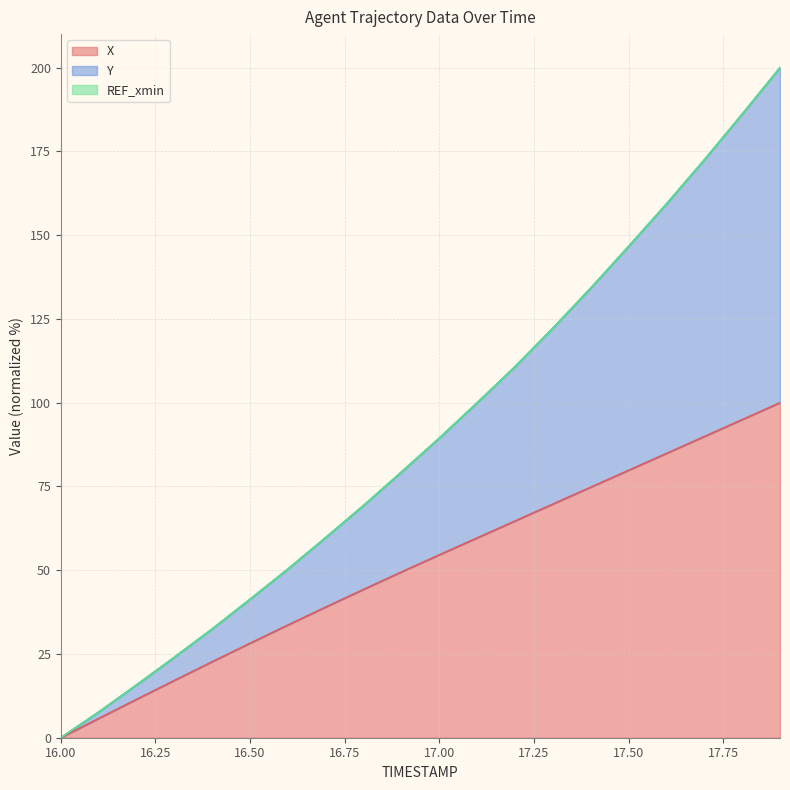

Reading left to right, what are all the values shown in this chart?

X: 0.0	5.8	11.5	17.1	22.7	28.2	33.6	39.0	44.3	49.5	54.6	59.6	64.7	69.7	74.8	79.8	84.9	89.9	94.9	100.0
Y: 0.0	7.7	15.8	24.0	32.5	41.3	50.4	59.8	69.3	79.3	89.4	100.0	110.8	122.3	134.2	146.6	159.3	172.5	186.1	200.0